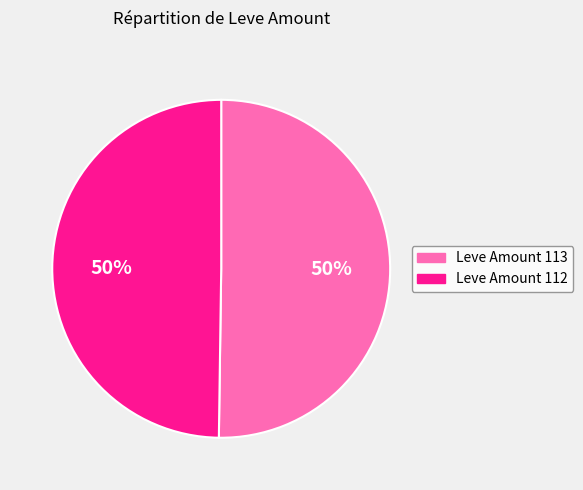

To the nearest percent, what is the average slice percentage?

50%